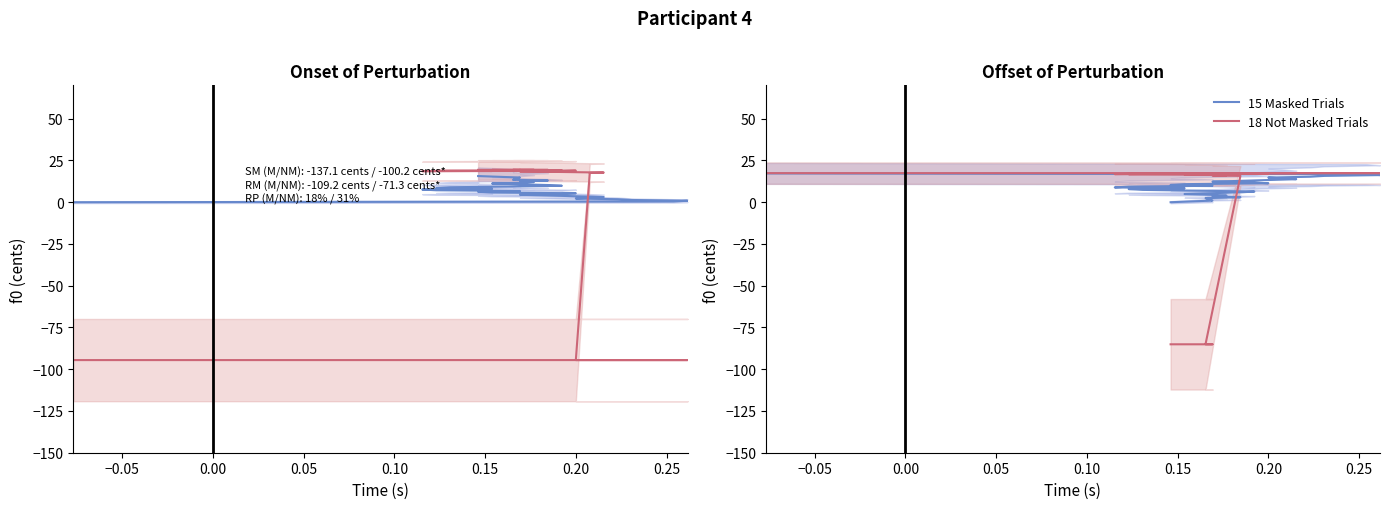

What is the maximum value shown in the chart?

17.4